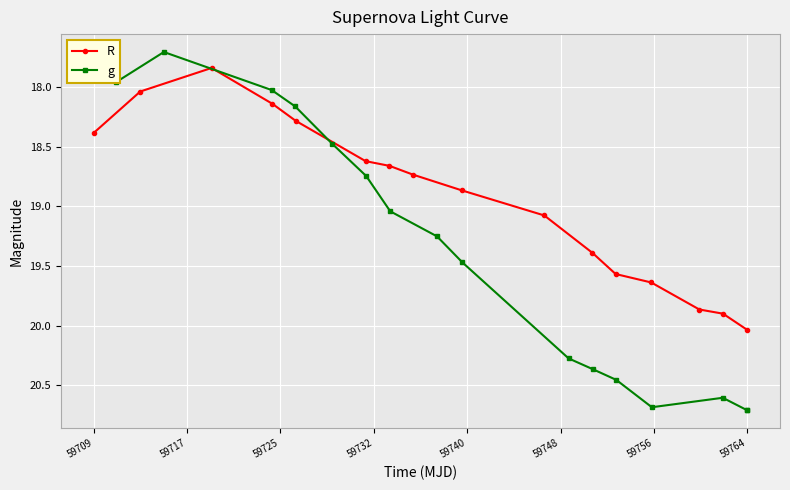

Which series has the widest spread of values?

g